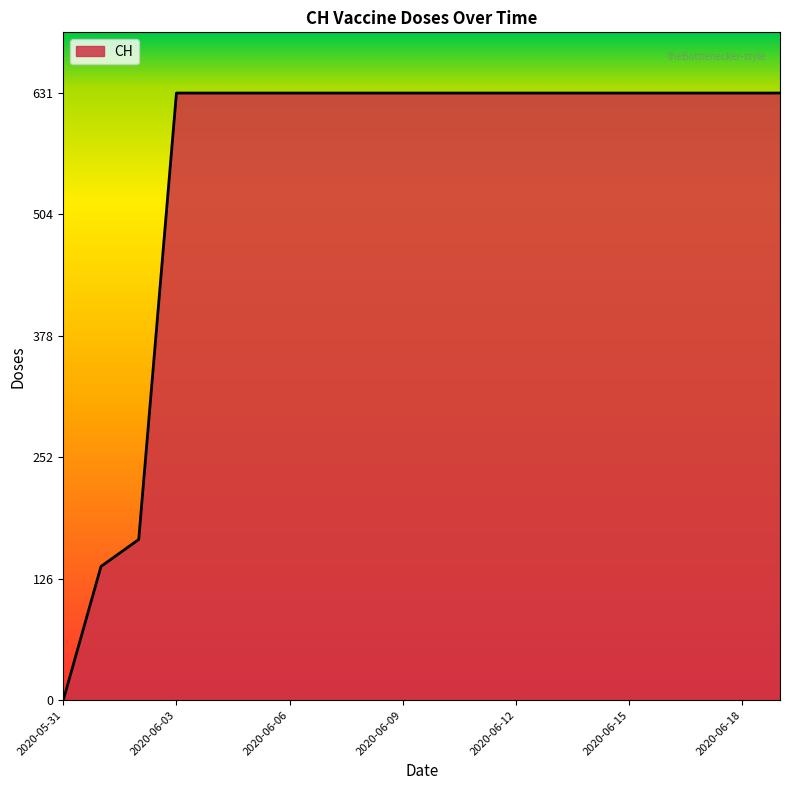

What is the maximum value shown in the chart?

631